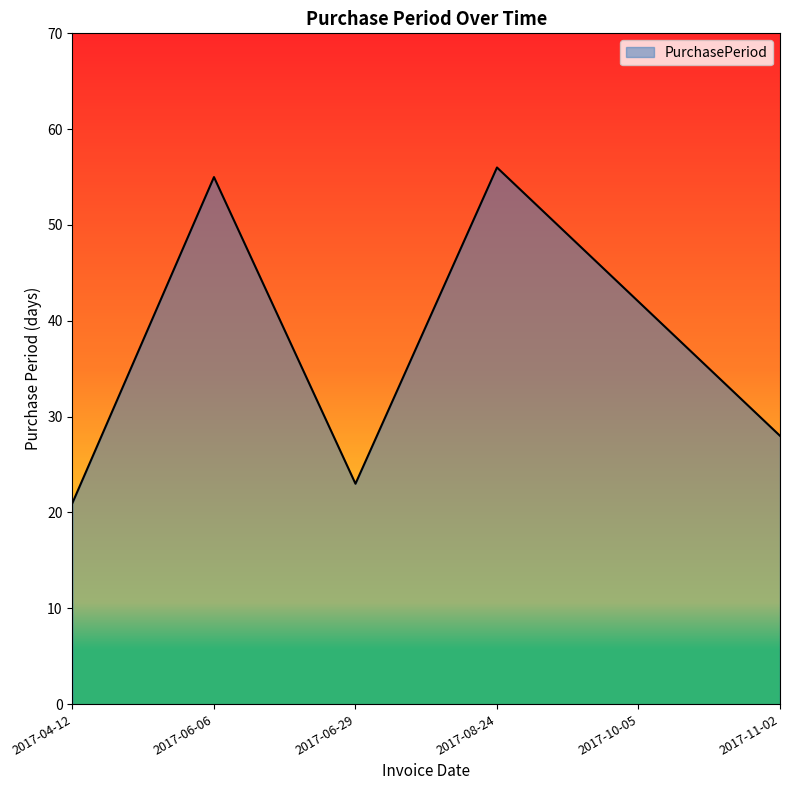

What is the difference between the second highest and minimum values?

34